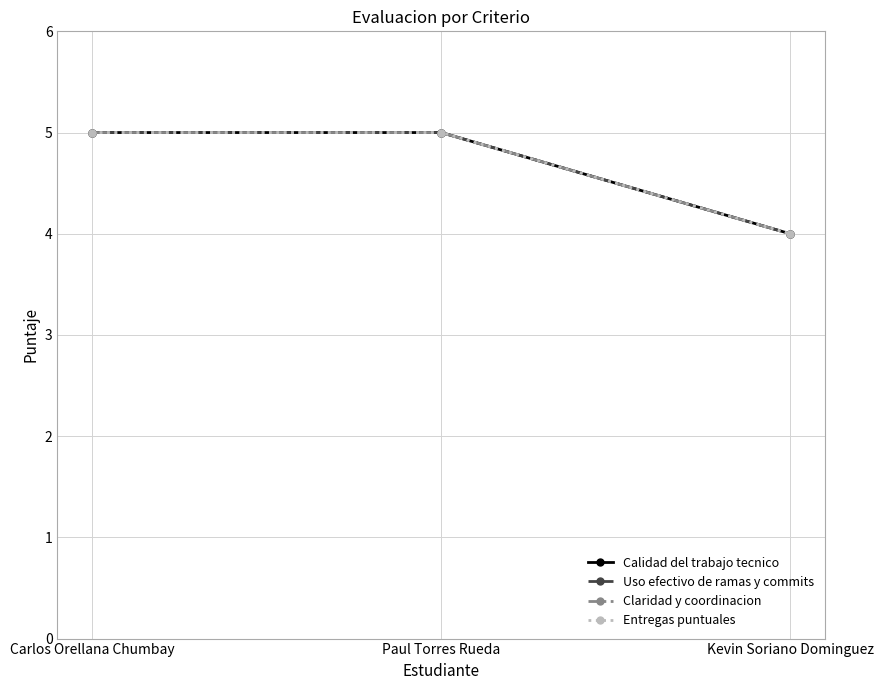

Which has a higher value, Kevin Soriano Dominguez or Paul Torres Rueda?

Paul Torres Rueda